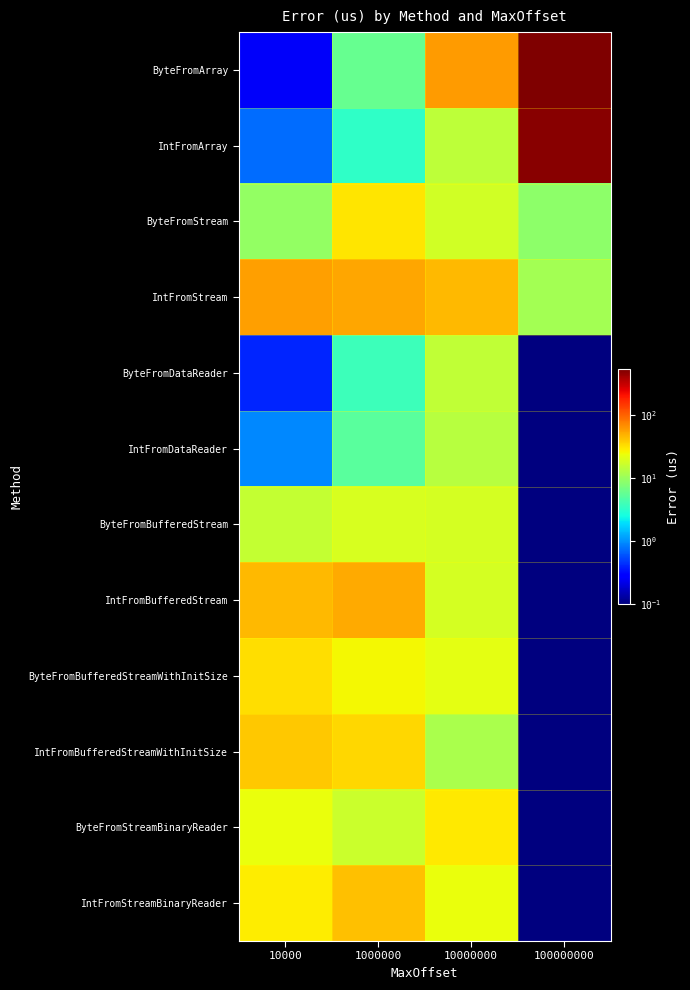

Between 10000 and 10000000, which series saw the biggest shift?

ByteFromArray